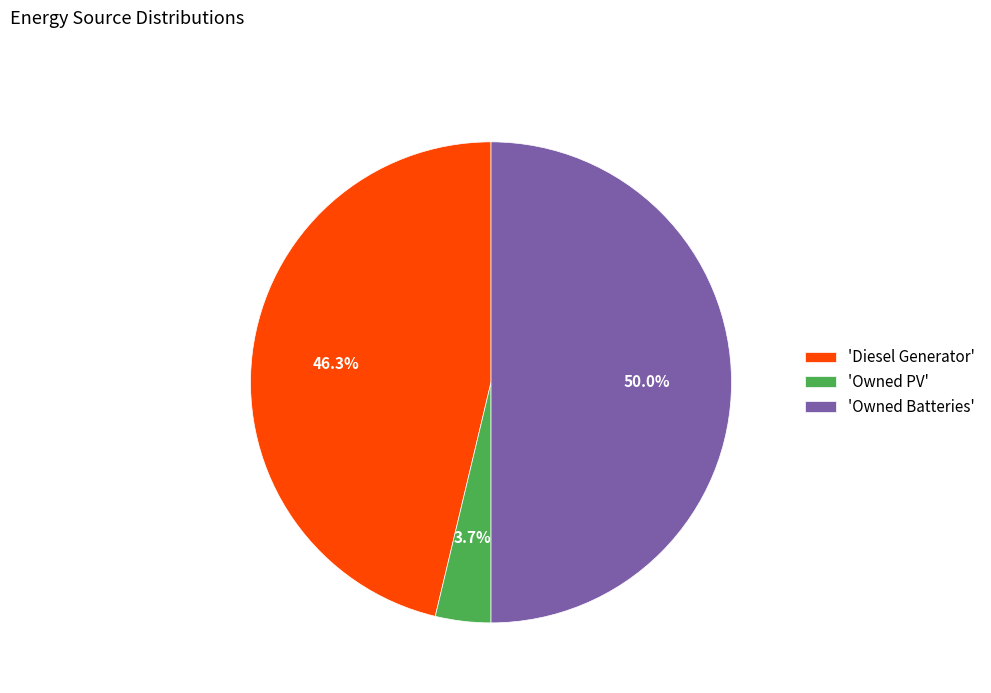

To the nearest percent, what is the difference between the largest and smallest slice percentages?

46%